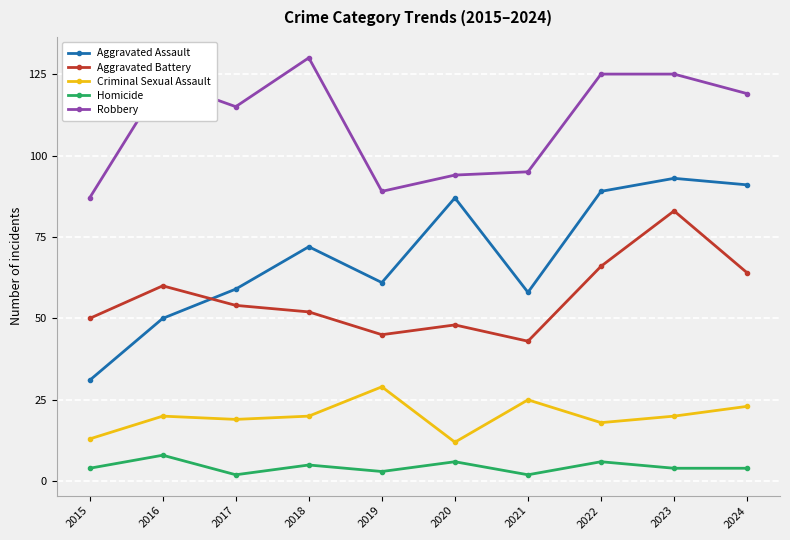

At how many categories does at least one series exceed 113?

6